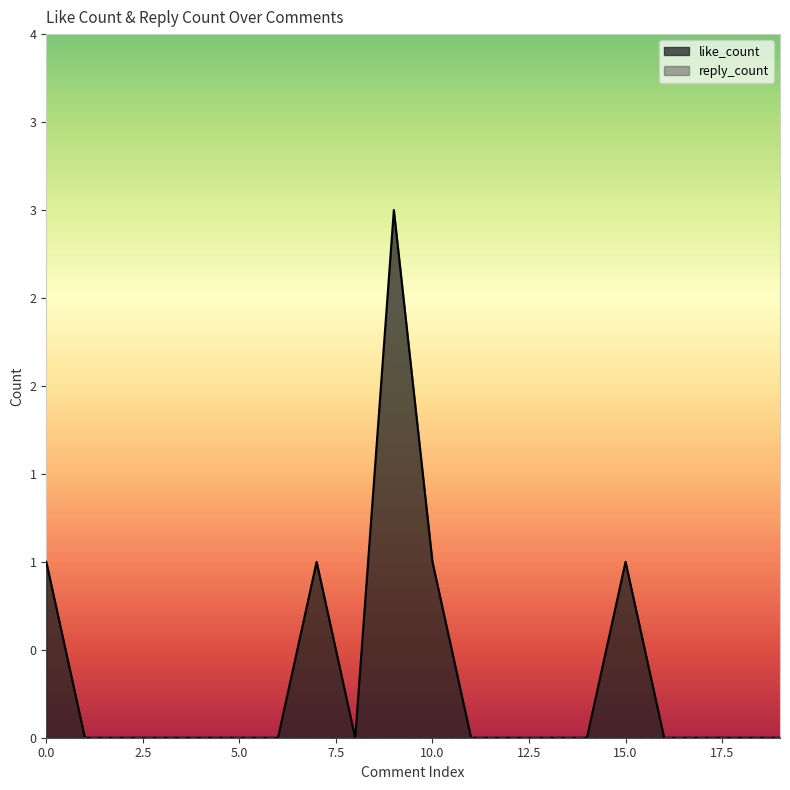

List the labels in order of value, largest first.

9, 0, 7, 10, 15, 1, 2, 3, 4, 5, 6, 8, 11, 12, 13, 14, 16, 17, 18, 19